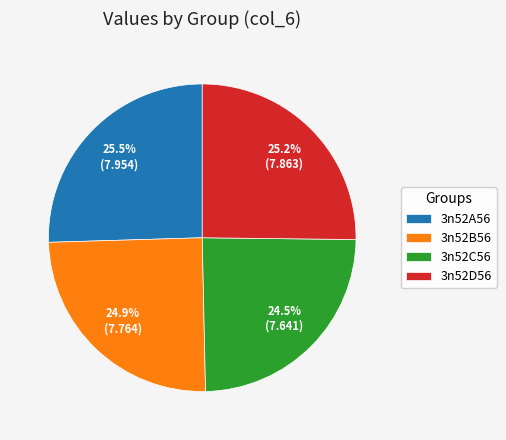

To the nearest percent, what is the difference between the largest and smallest slice percentages?

1%